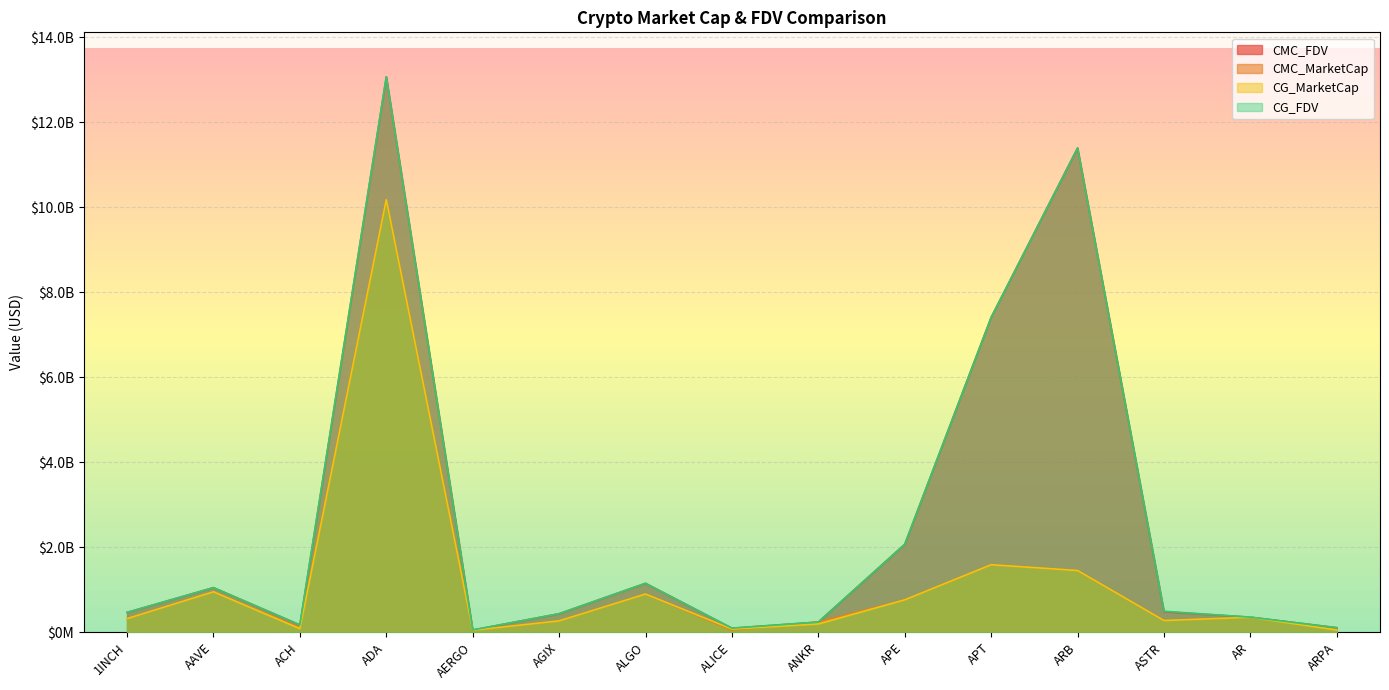

True or false: CG_FDV has more than 0 interior local peaks.

True